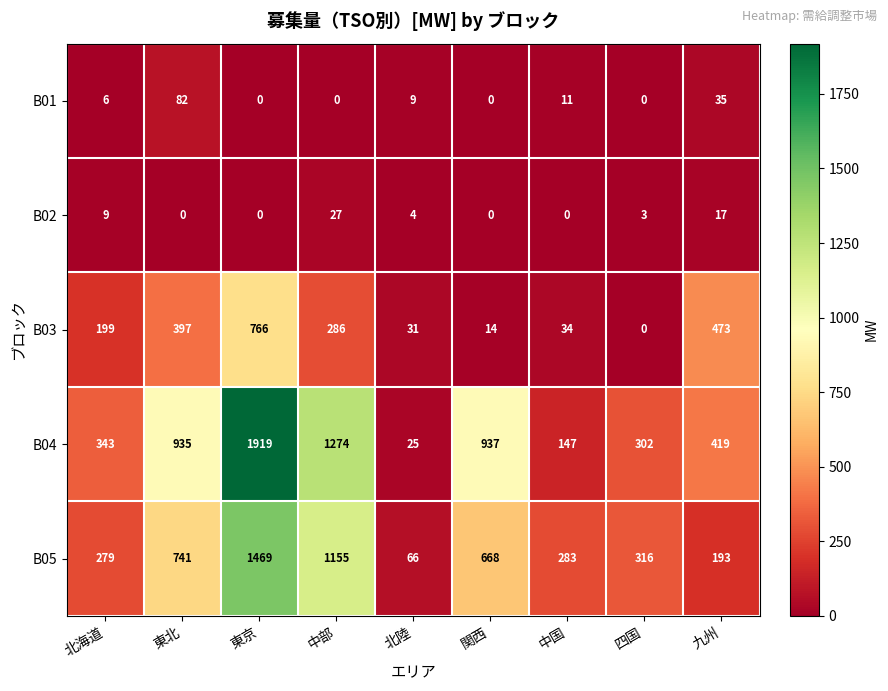

The value of B01 at 中部 is -36. True or false?

False